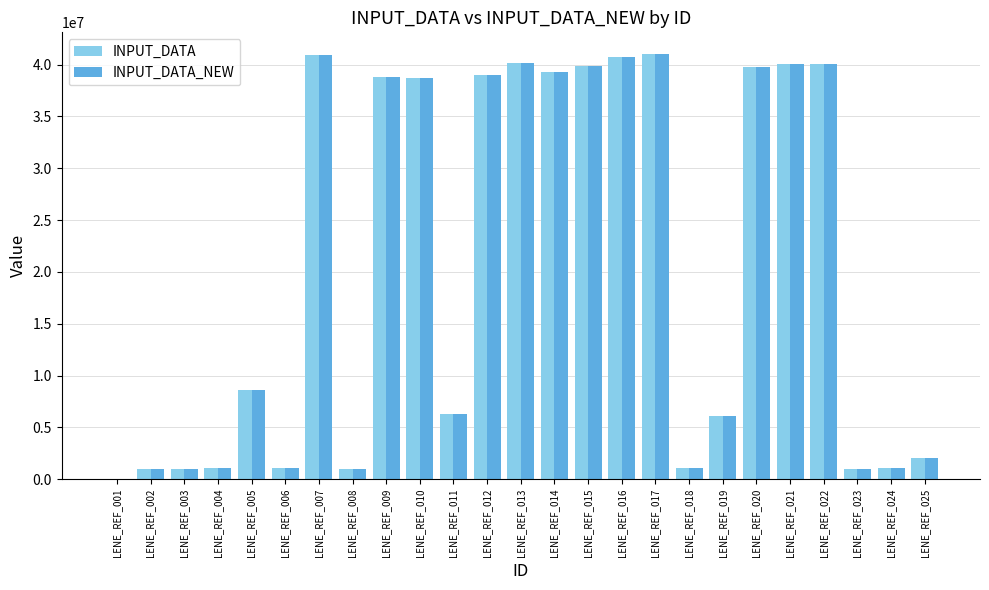

Is the value of INPUT_DATA_NEW at LENE_REF_011 greater than the value of INPUT_DATA at LENE_REF_022?

No